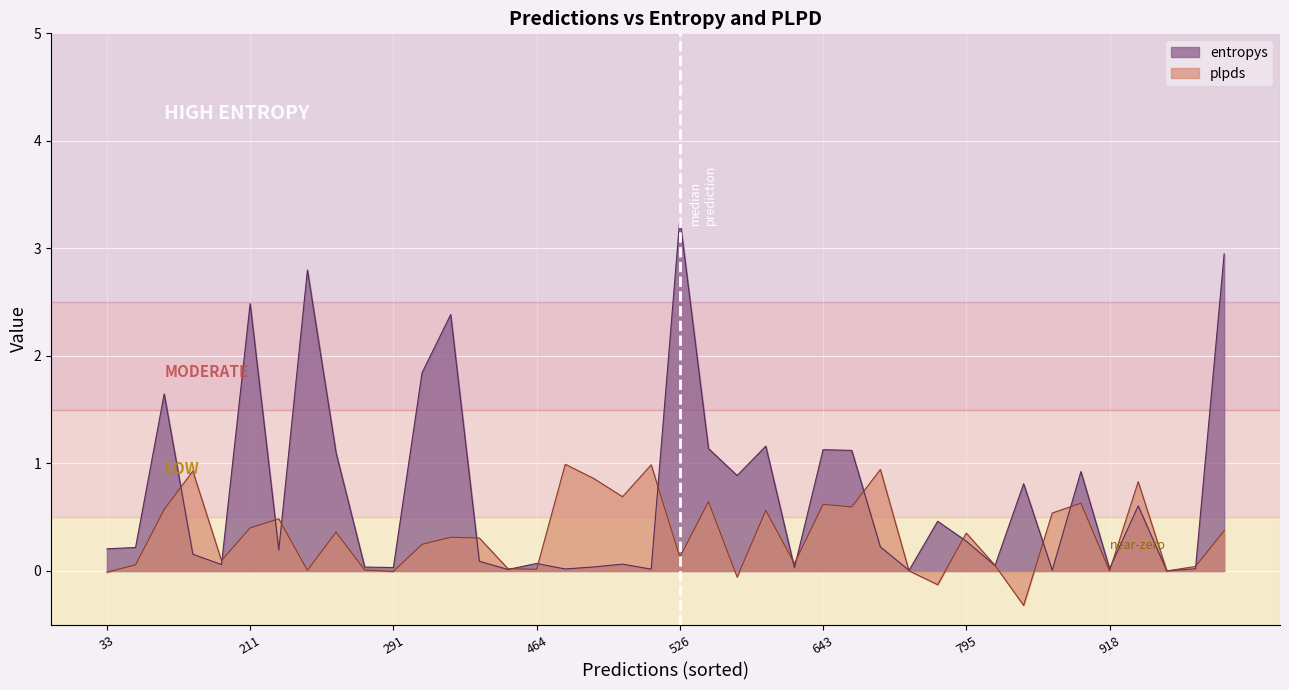

Rank the series by their maximum value, from highest to lowest.

entropys, plpds